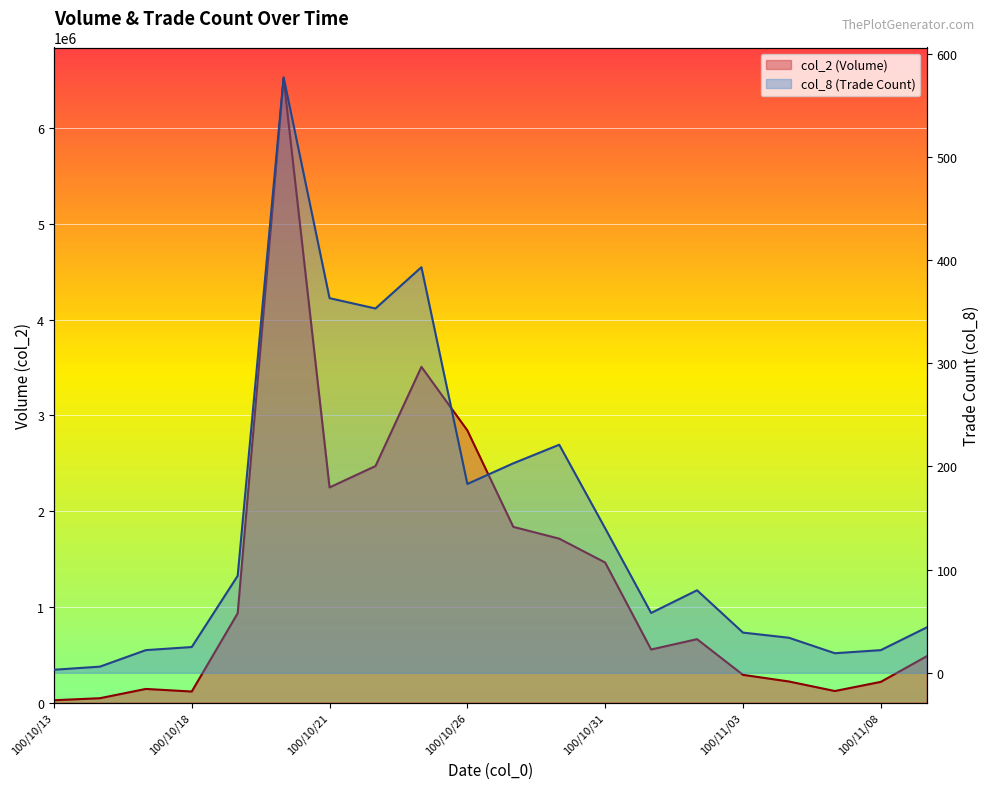

Which series has the widest spread of values?

col_2